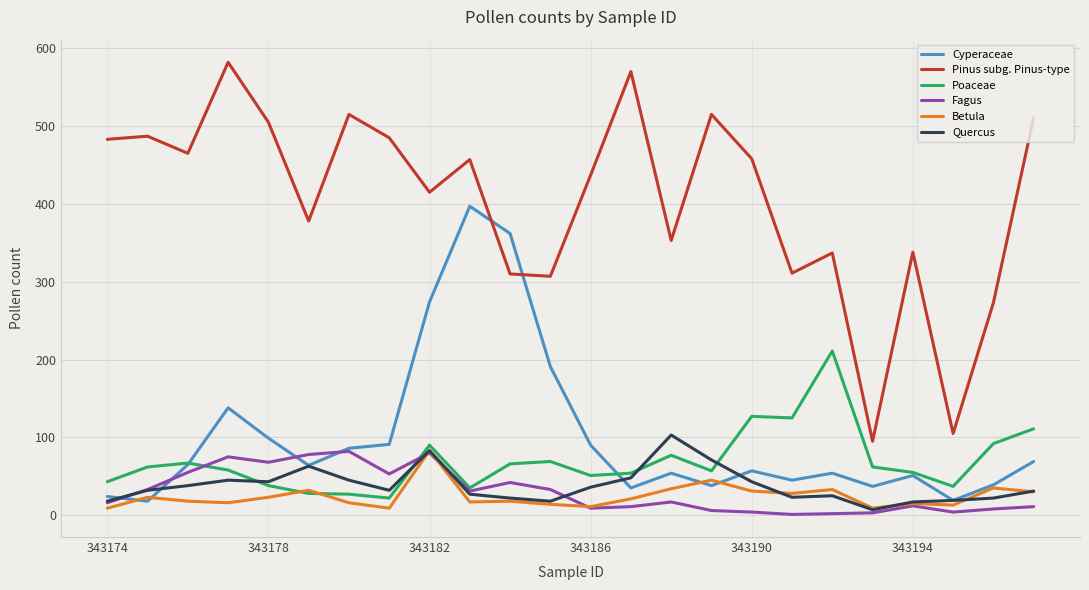

Which series has the largest total across all categories?

Pinus subg. Pinus-type